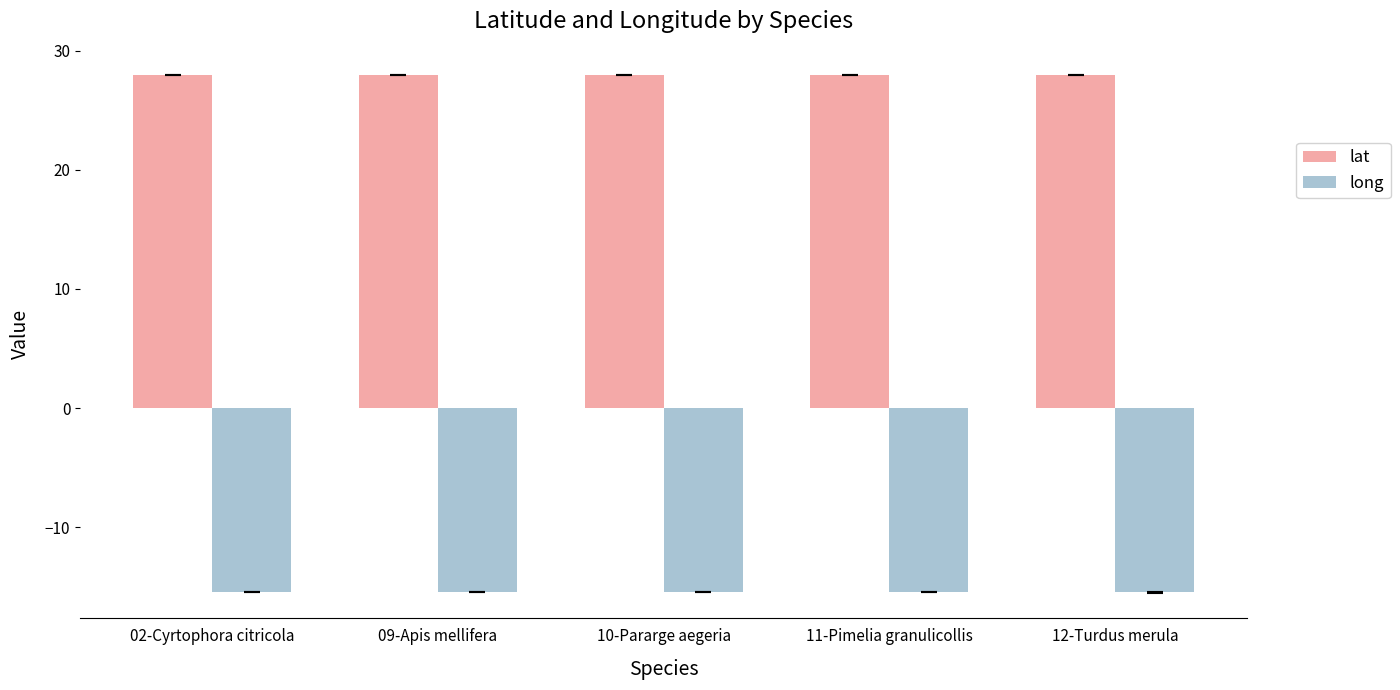

What is the label of the 5th bar from the left?

12-Turdus merula